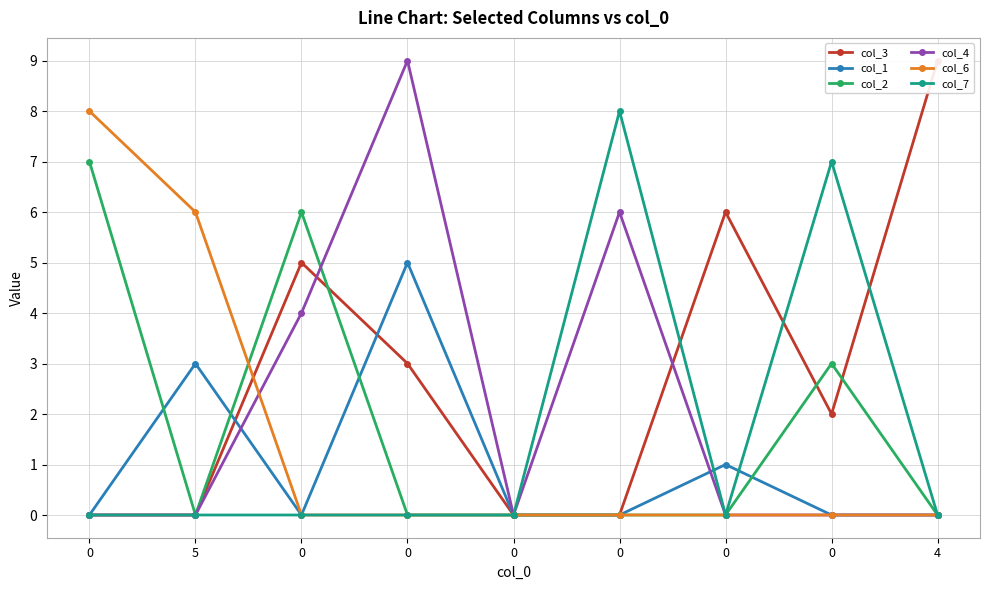

Which series has the largest total across all categories?

col_3